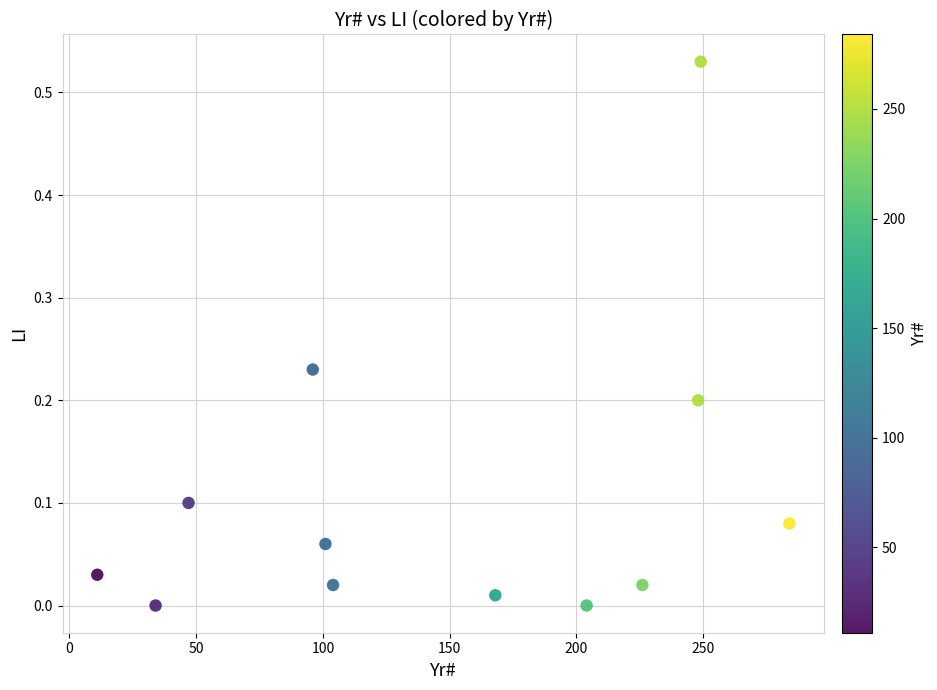

What is the average X value?

147.7